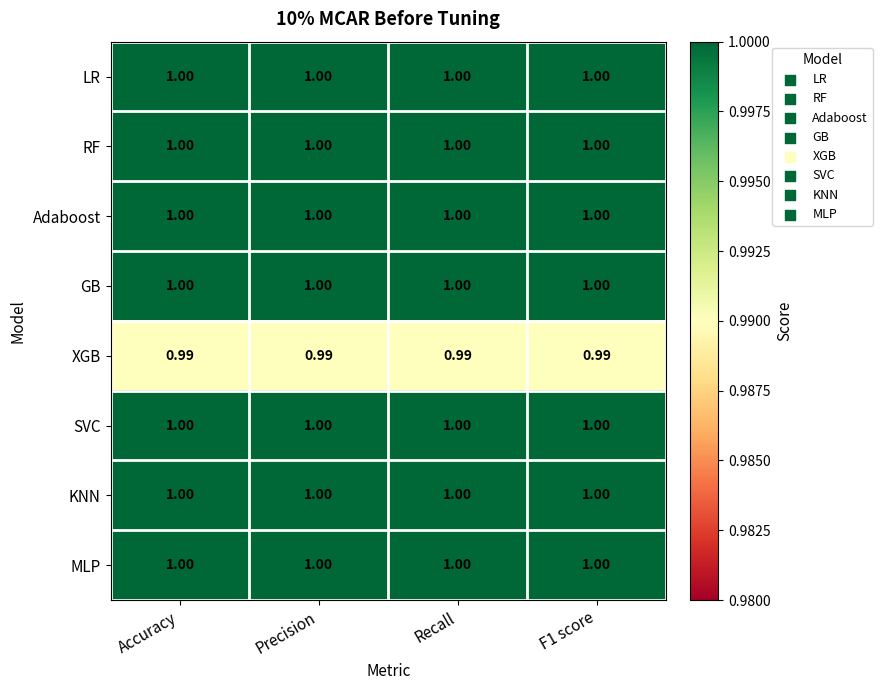

Rank the series by their maximum value, from lowest to highest.

XGB, LR, RF, Adaboost, GB, SVC, KNN, MLP